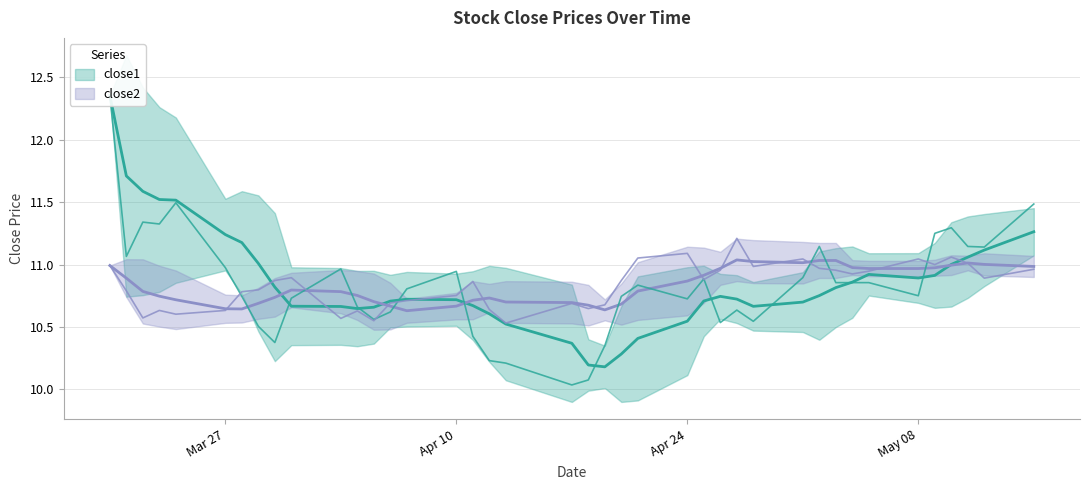

True or false: close1 and close2 cross at least once.

True